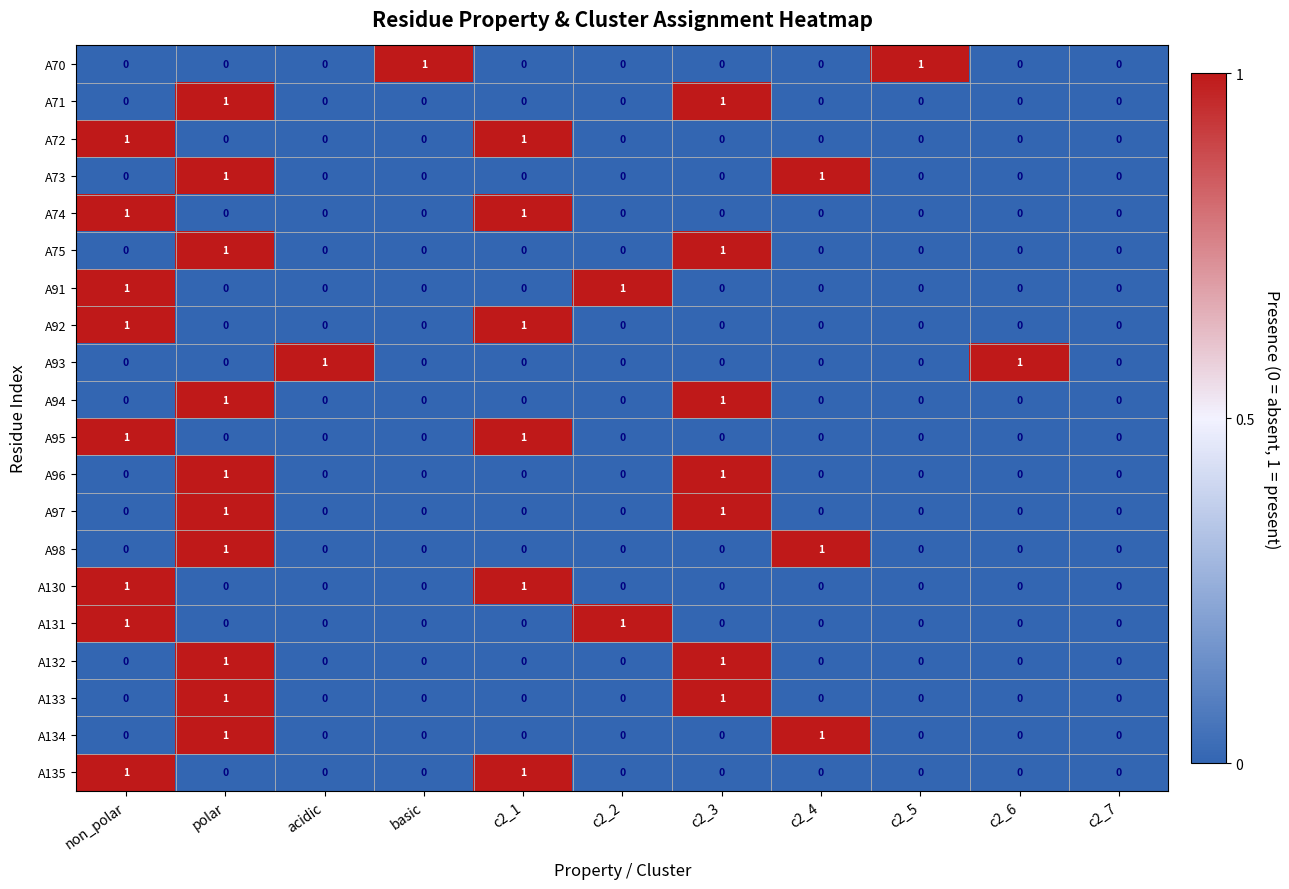

What is the total value across all series at c2_6?

1